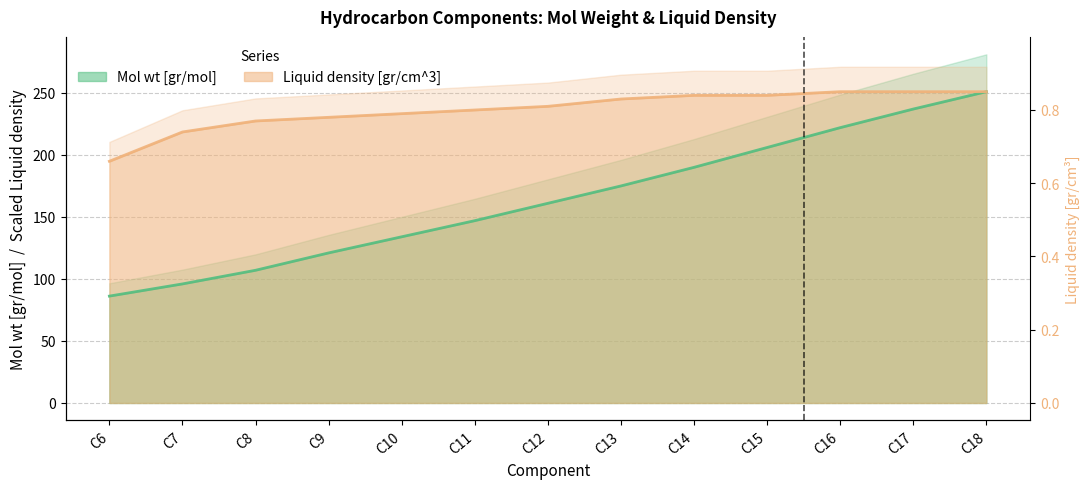

How many data points in Liquid density [gr/cm^3] are less than 239?

6